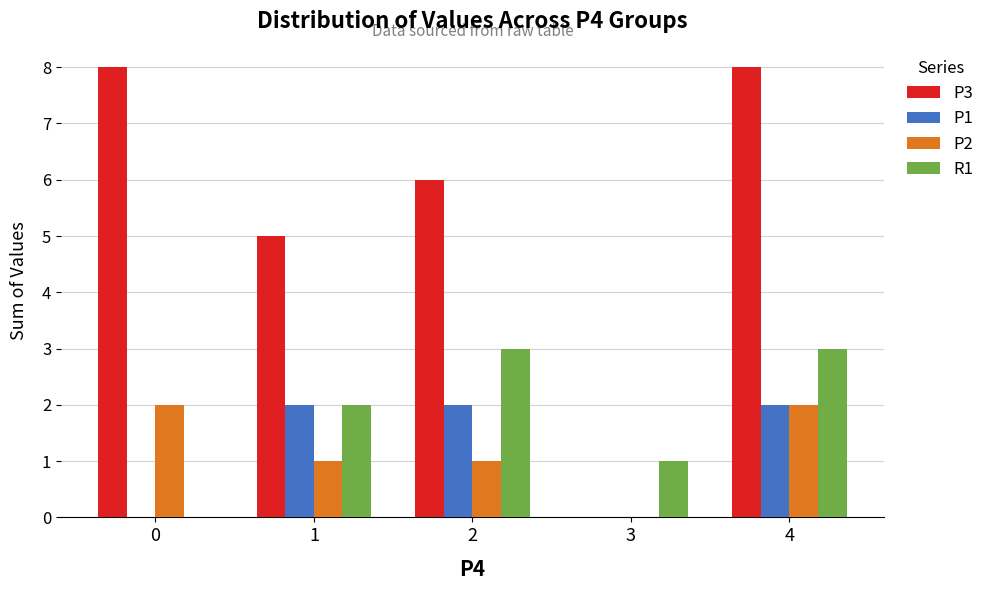

Which series has the largest total across all categories?

P3